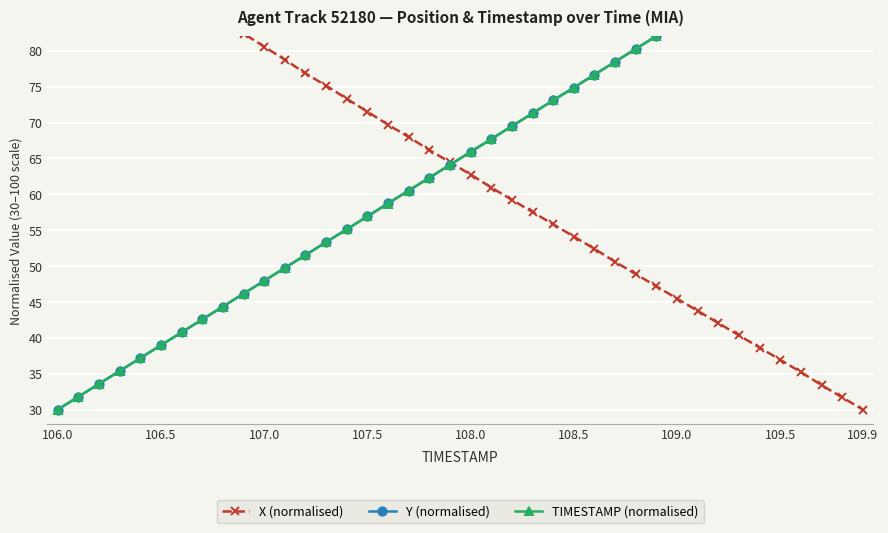

What is the sum of all Y (normalised) values?

2600.4